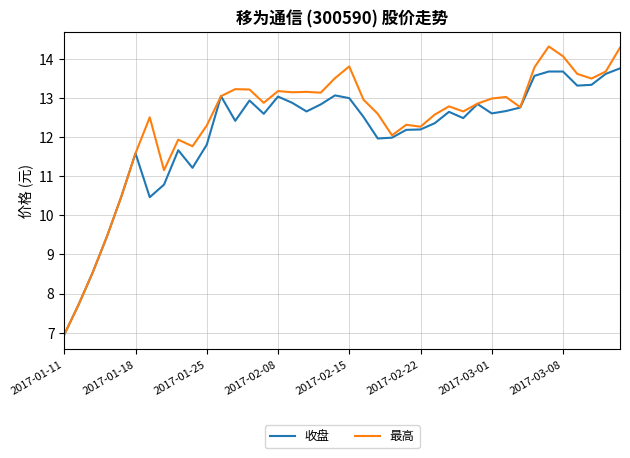

Which series has the widest spread of values?

最高